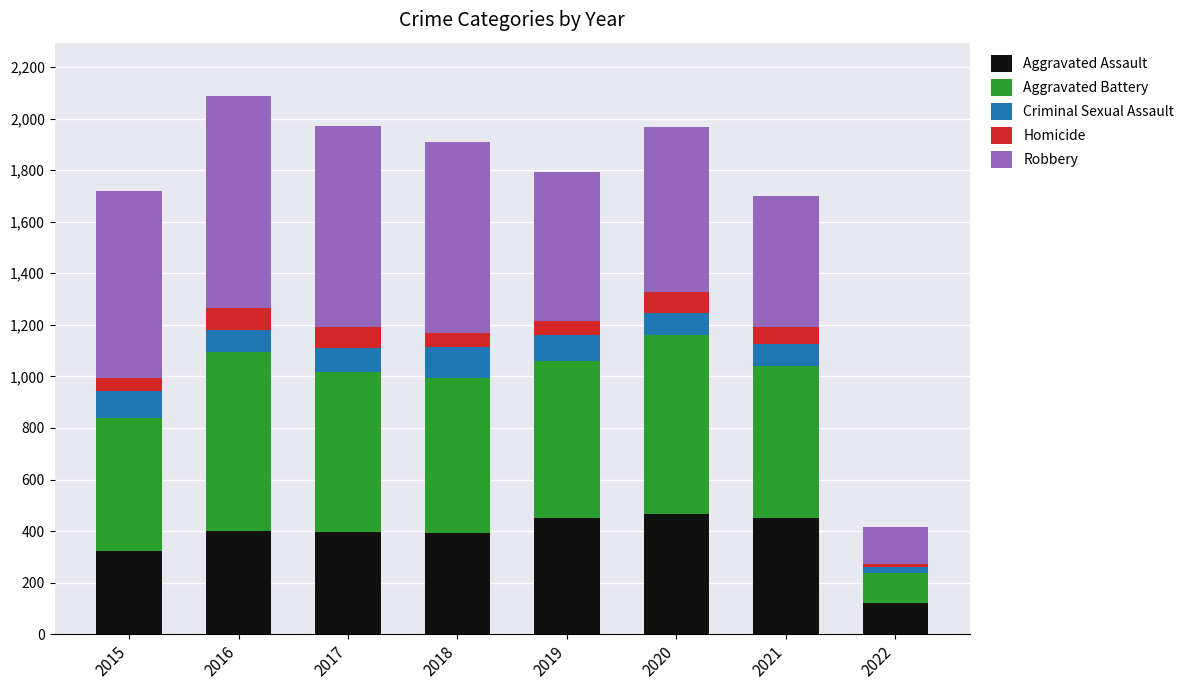

Is it true that Aggravated Assault equals 263 at 2016?

False